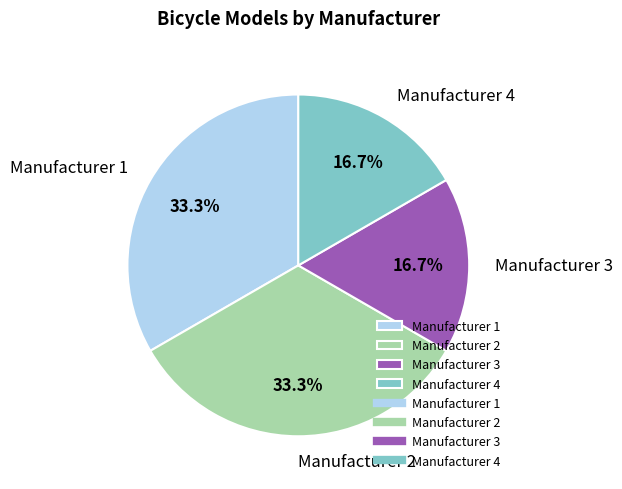

Is there a majority slice in this chart?

No